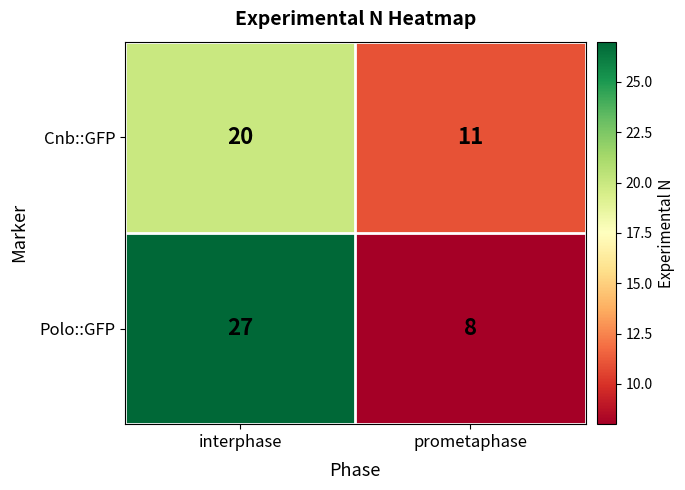

Reading left to right, transcribe all the data shown in this chart.

Cnb::GFP: interphase=20	prometaphase=11
Polo::GFP: interphase=27	prometaphase=8